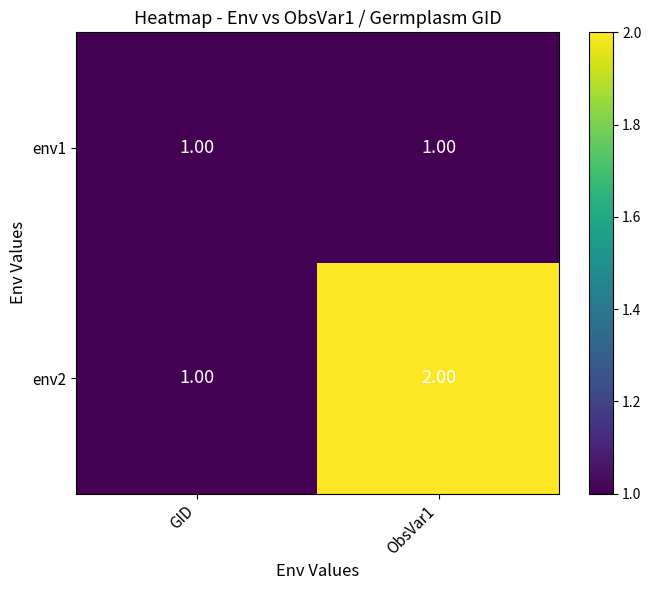

Rank the series by their average value, from highest to lowest.

env2, env1